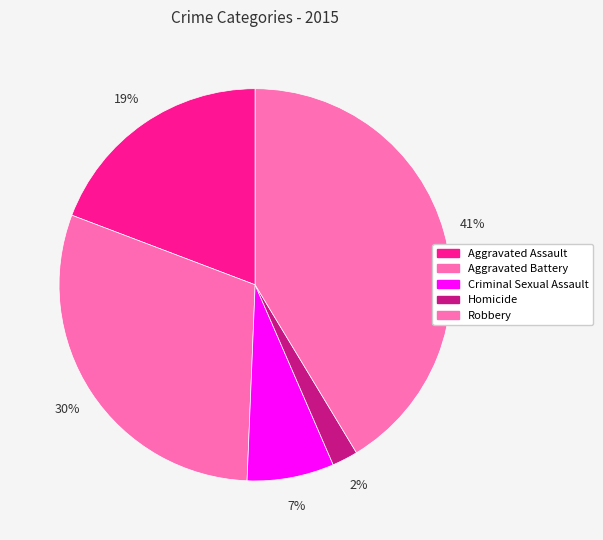

How many segments does this pie chart have?

5